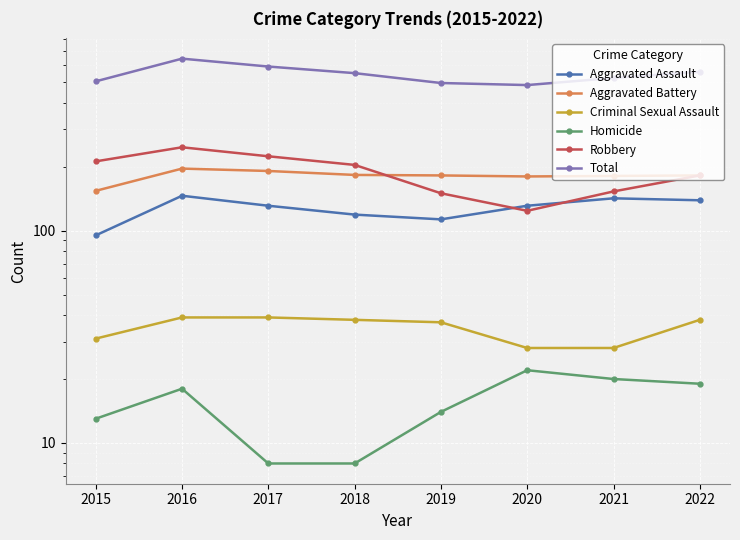

True or false: Aggravated Battery and Total intersect in this chart.

False